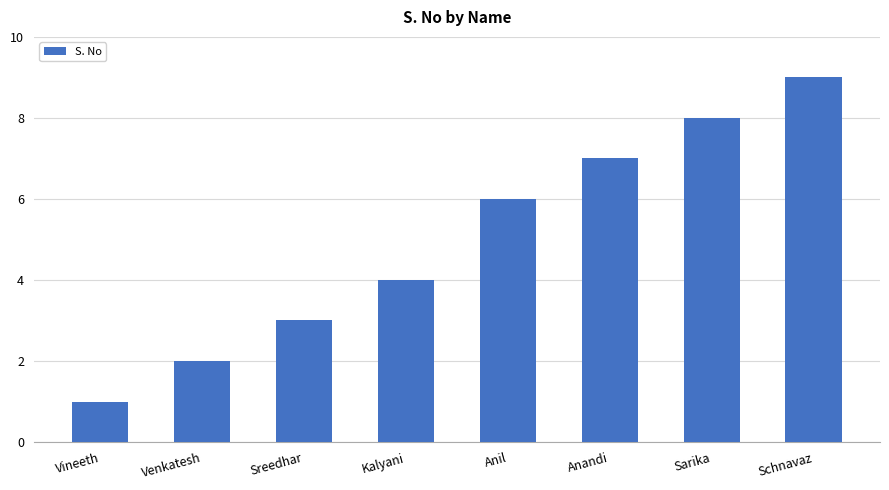

Is it true that the value at Anil is 6?

True